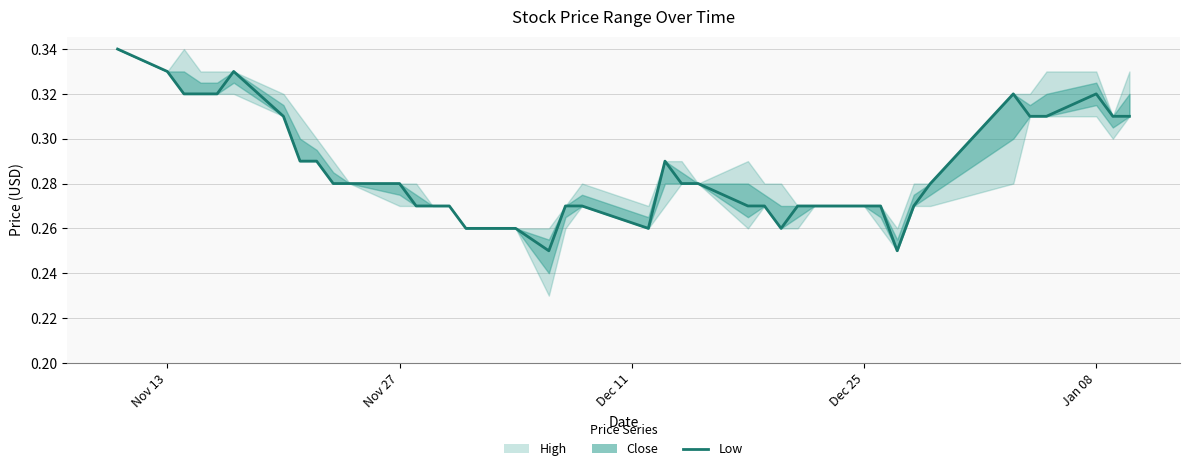

What is the sum of all values?

11.5